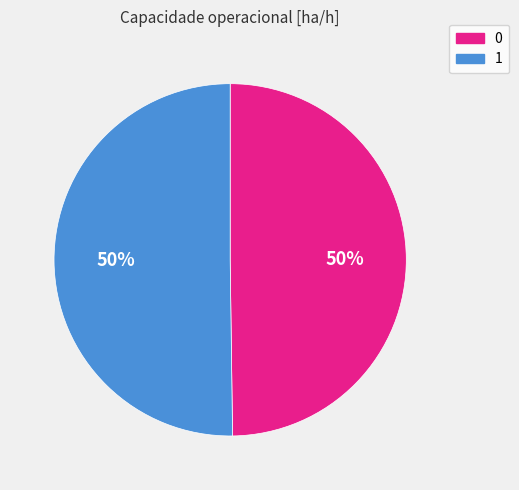

What is the ratio of the value at 0 to the value at 1?

1.0